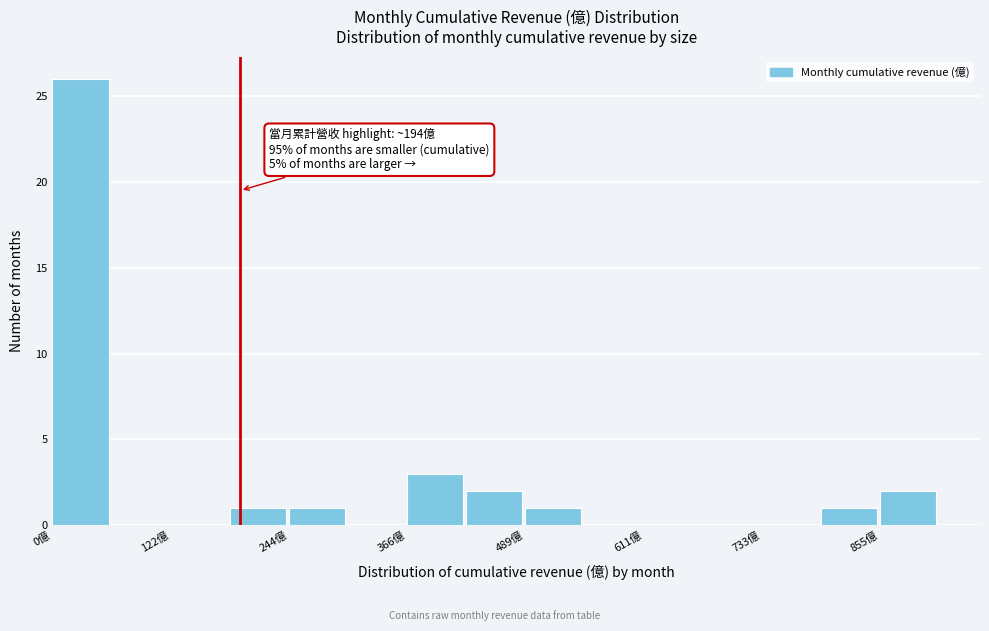

Around what value on the x-axis is the tallest bar? Give the approximate position of its centre, as read against the axis.

20